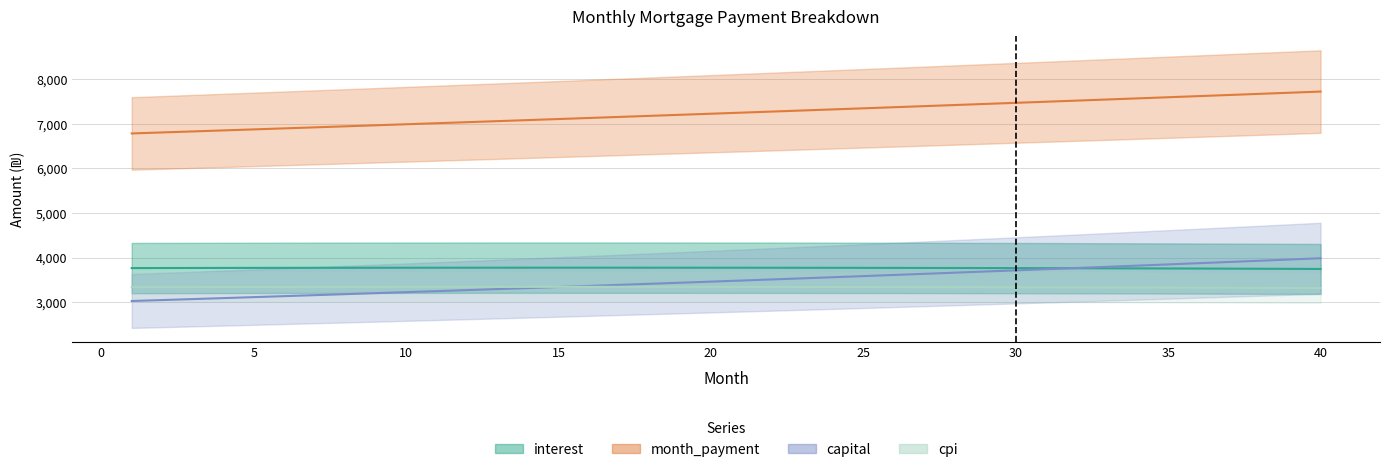

True or false: cpi and month_payment cross at least once.

False